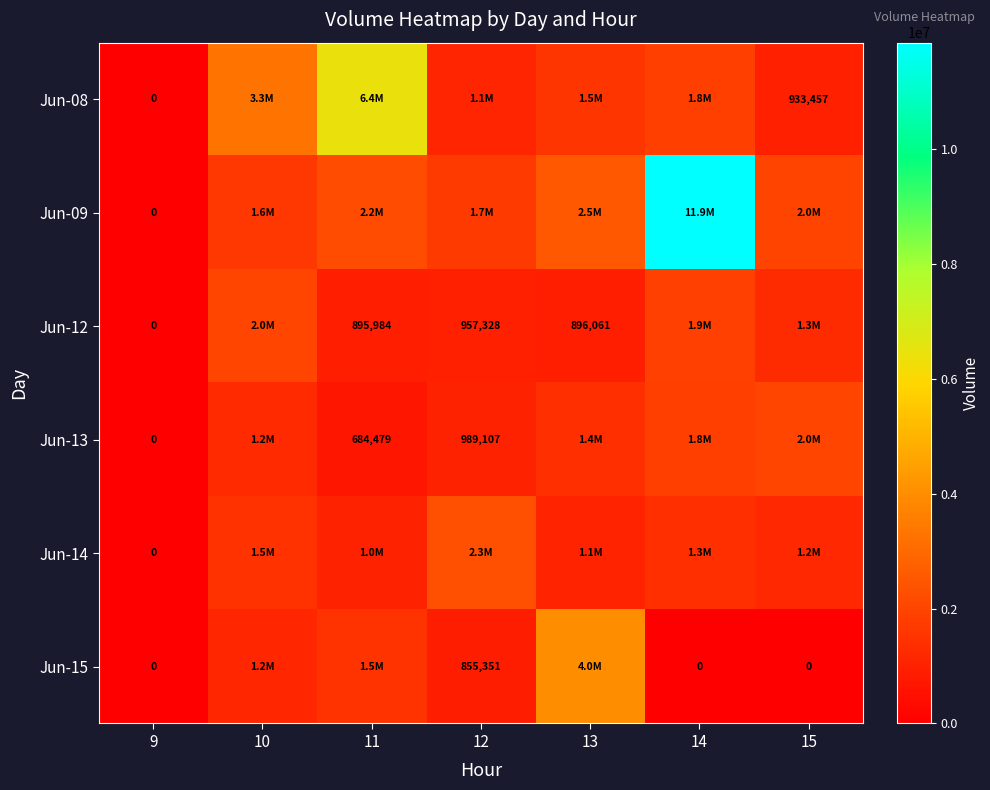

Is the value of Jun-13 at 11 greater than the value of Jun-15 at 15?

Yes